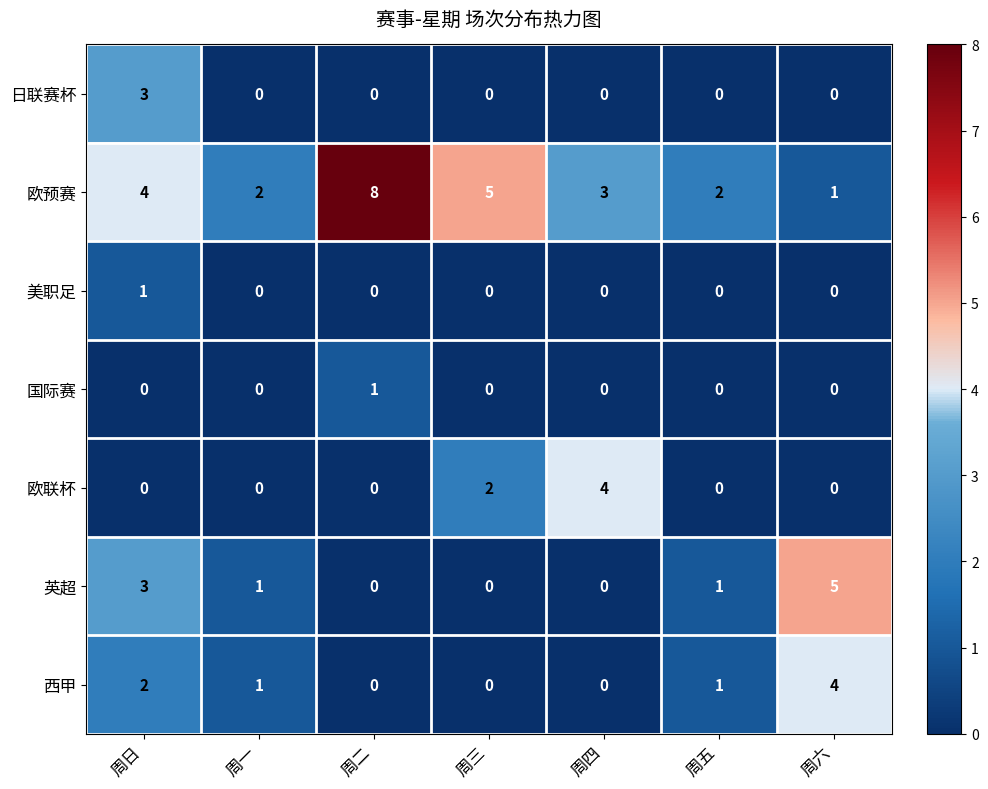

Which series has the widest spread of values?

欧预赛